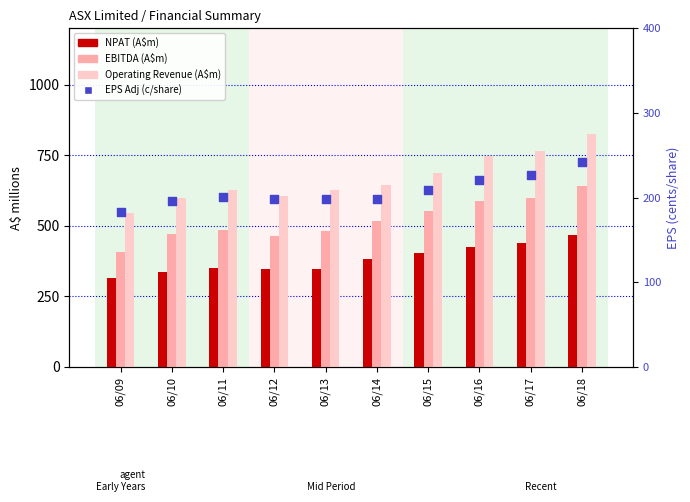

At how many categories does at least one series exceed 351?

10